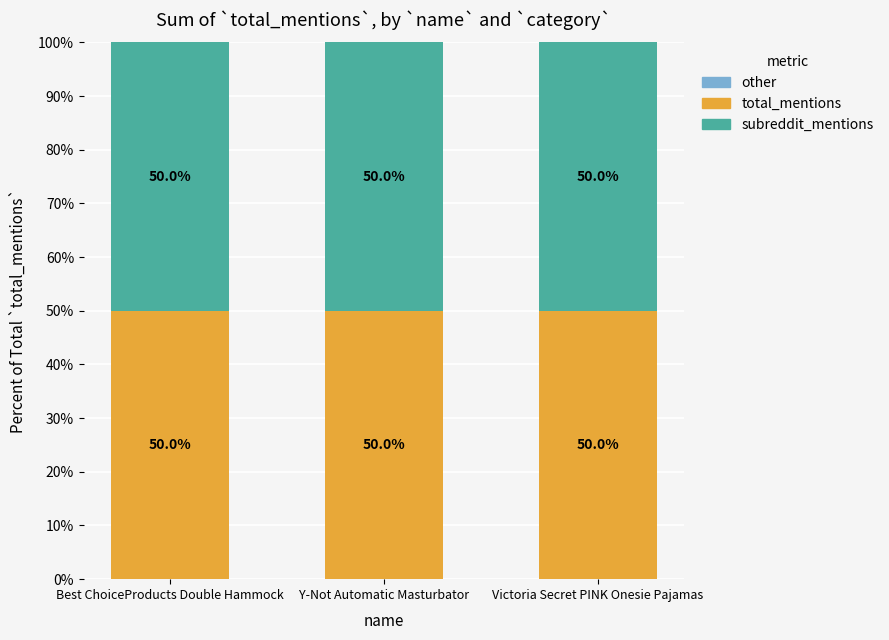

What is the total value across all series at Y-Not Automatic Masturbator?

100